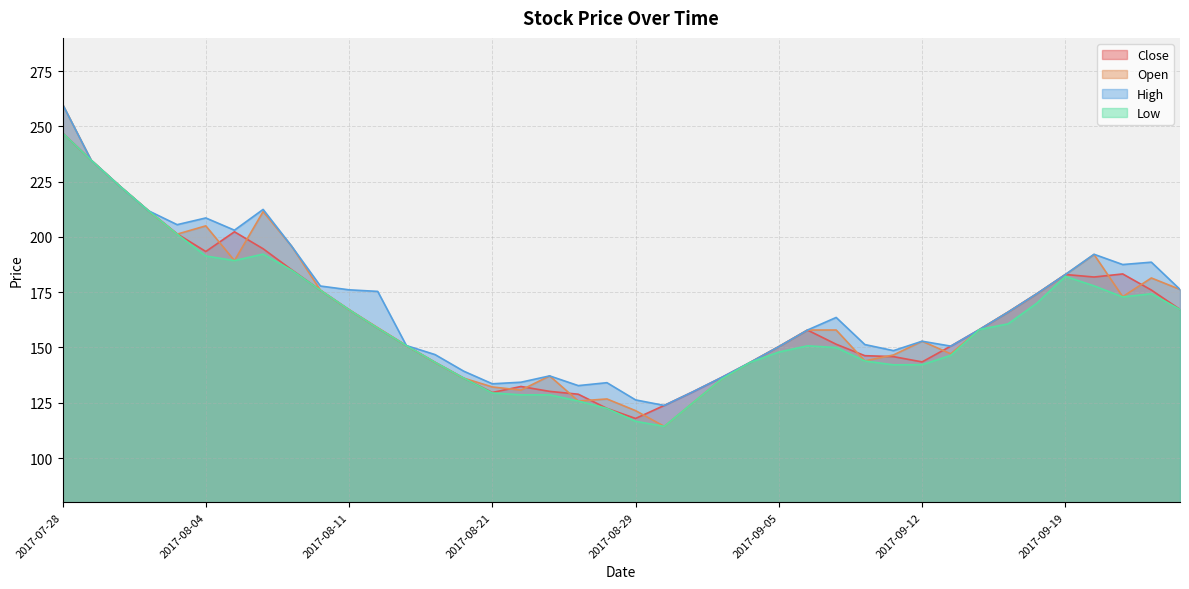

What is the total value across all series at 2017-07-31?

938.7